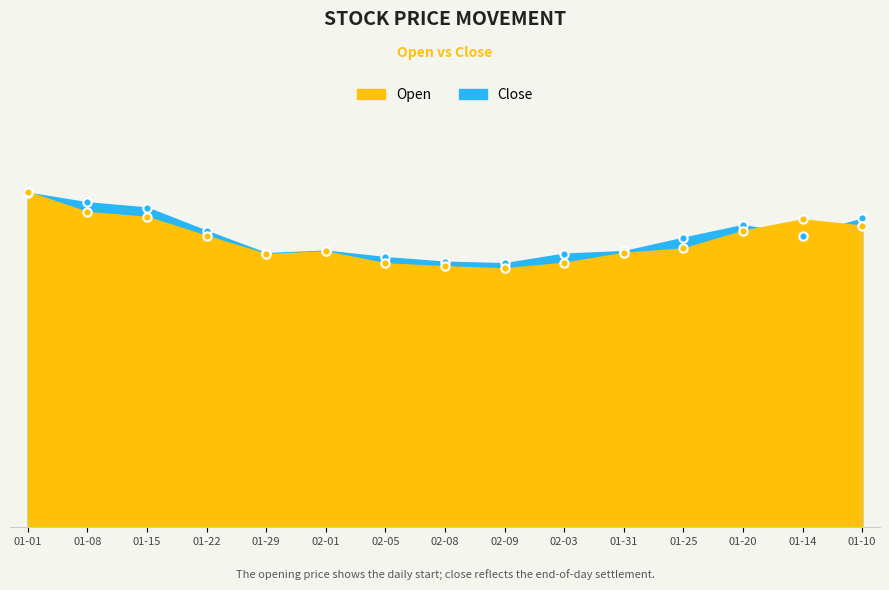

What is the average value of the Close series?

494.1